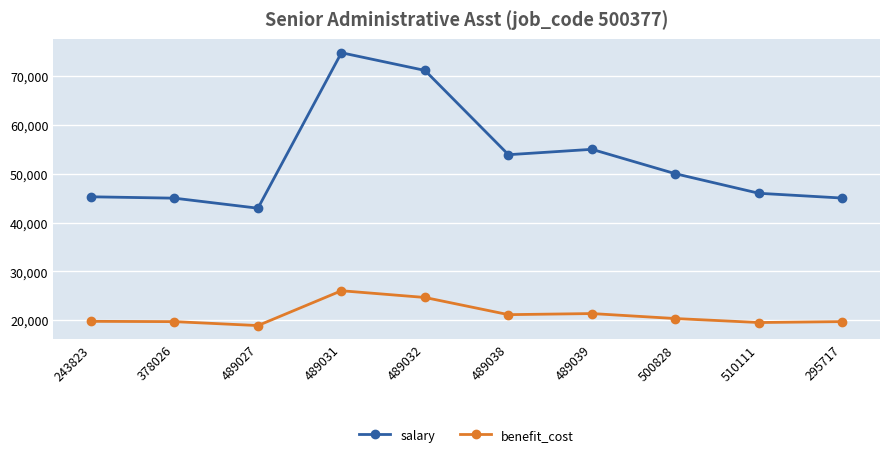

True or false: salary and benefit_cost cross at least once.

False